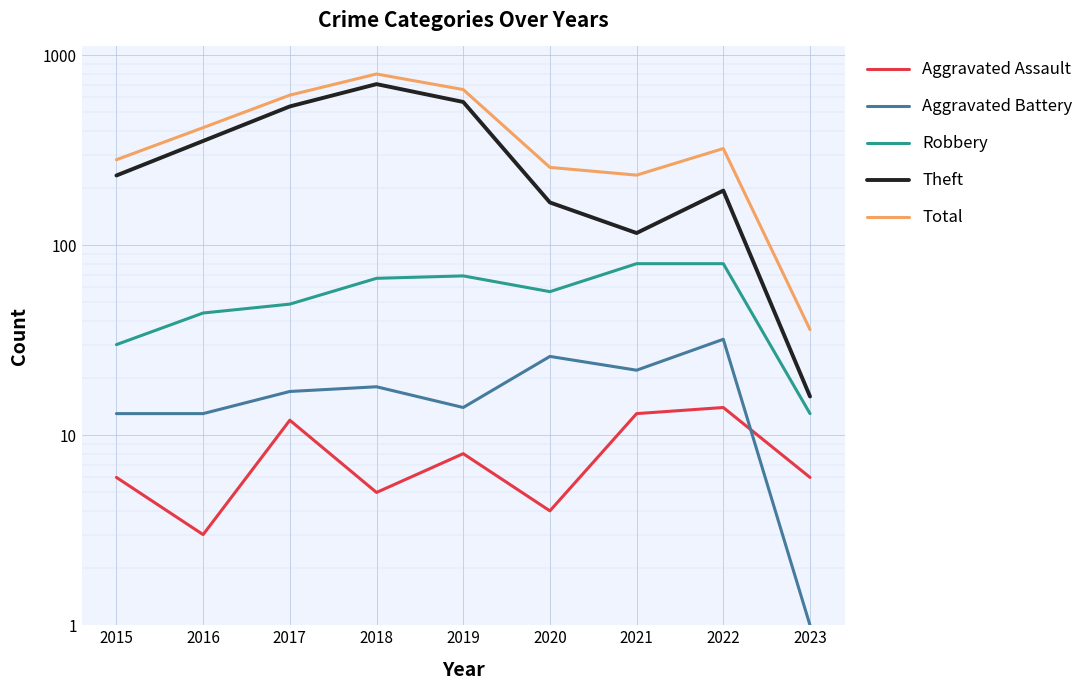

Where is Aggravated Battery nearest to the value 16?

2017